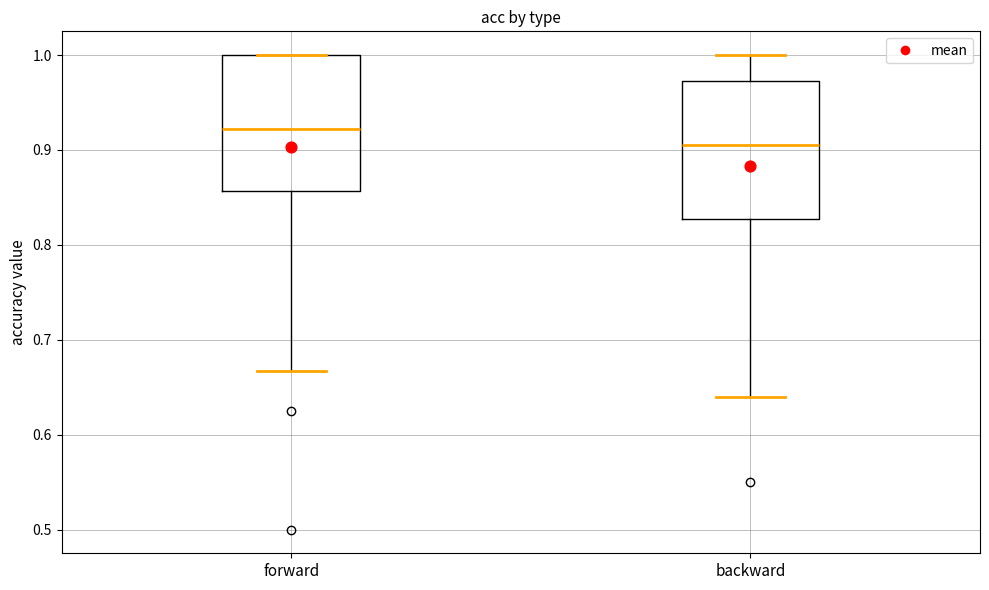

Reading left to right, transcribe this box plot: for each box, give where its median line is, the range the box spans, and where its two whiskers end, as read against the y-axis. The values are not printed on the chart, so give them approximately, as read against the axis.

forward: median 0.92, box 0.86 to 1.00, whiskers 0.67 to 1.00
backward: median 0.91, box 0.83 to 0.97, whiskers 0.64 to 1.00